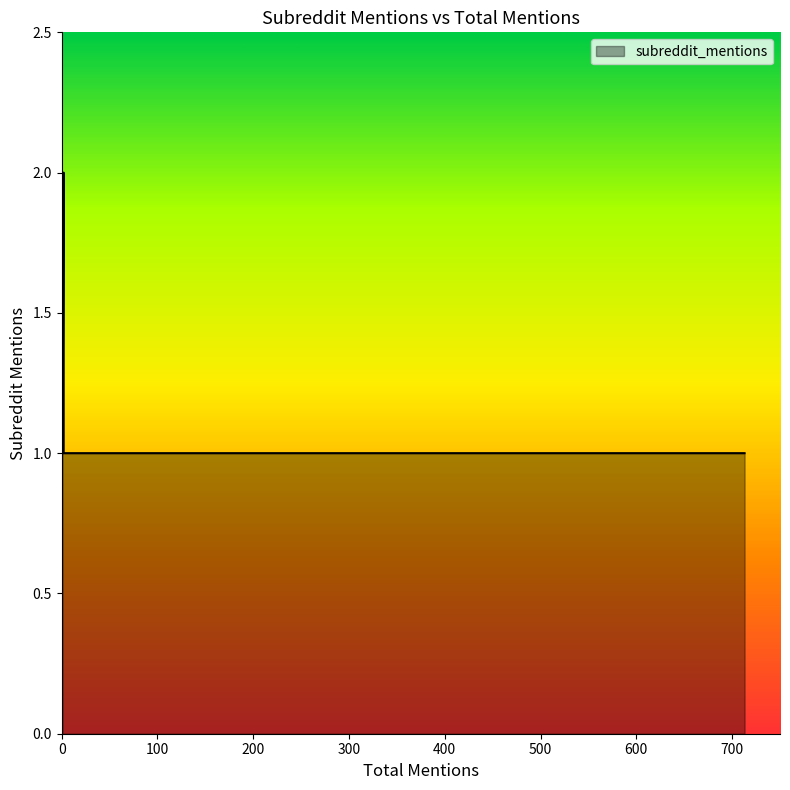

Count the values in the range 1 to 2.

20